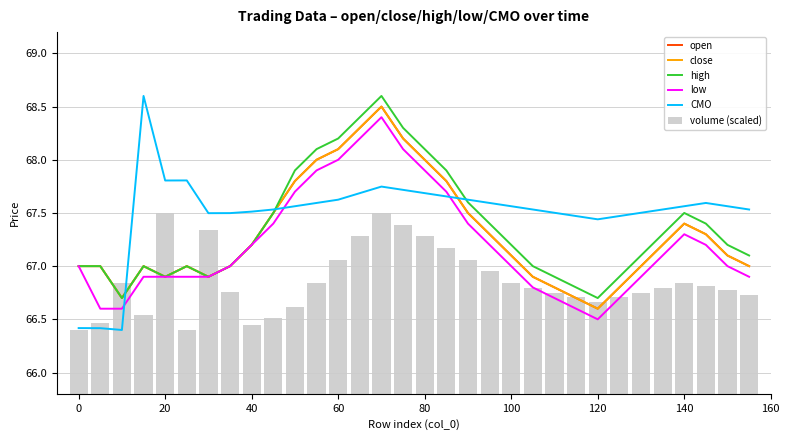

At how many categories does at least one series exceed 68?

7